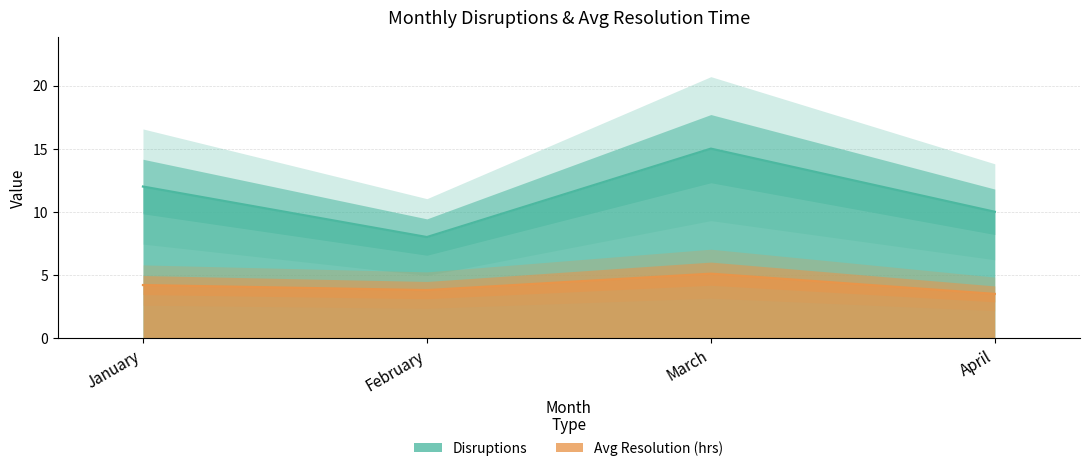

What is the smallest value displayed?

3.5